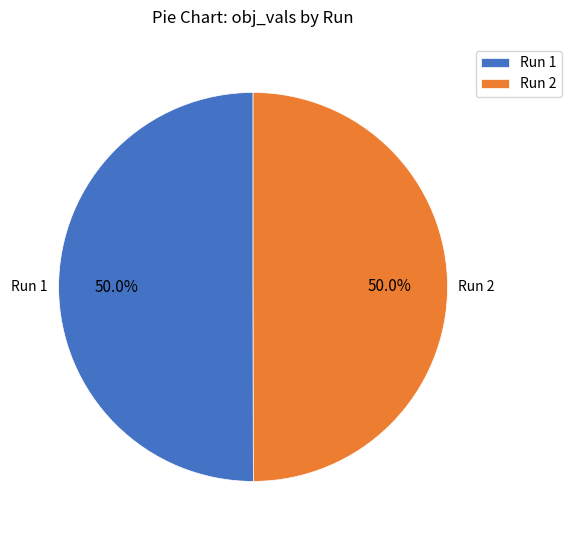

How many slices are in this pie chart?

2